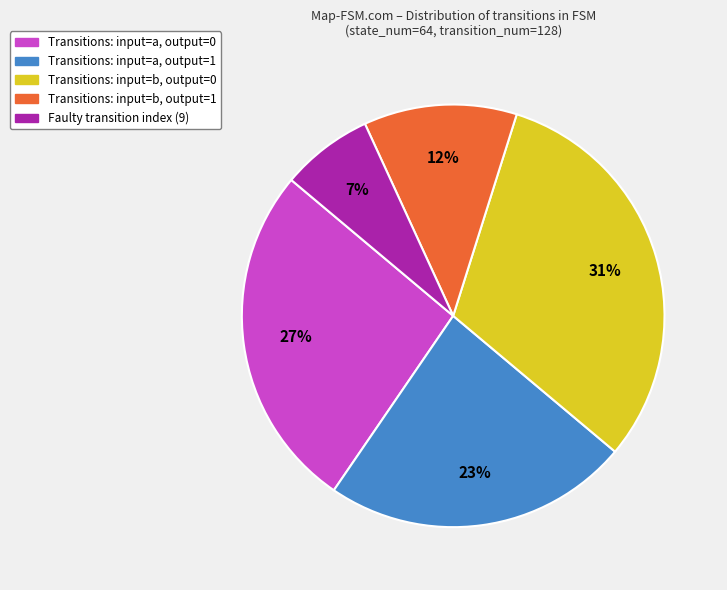

Does any single category account for the majority?

No